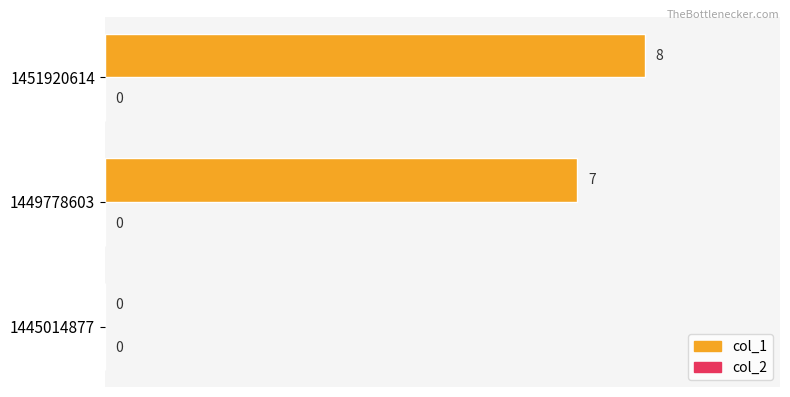

How many values are between 0 and 8?

3